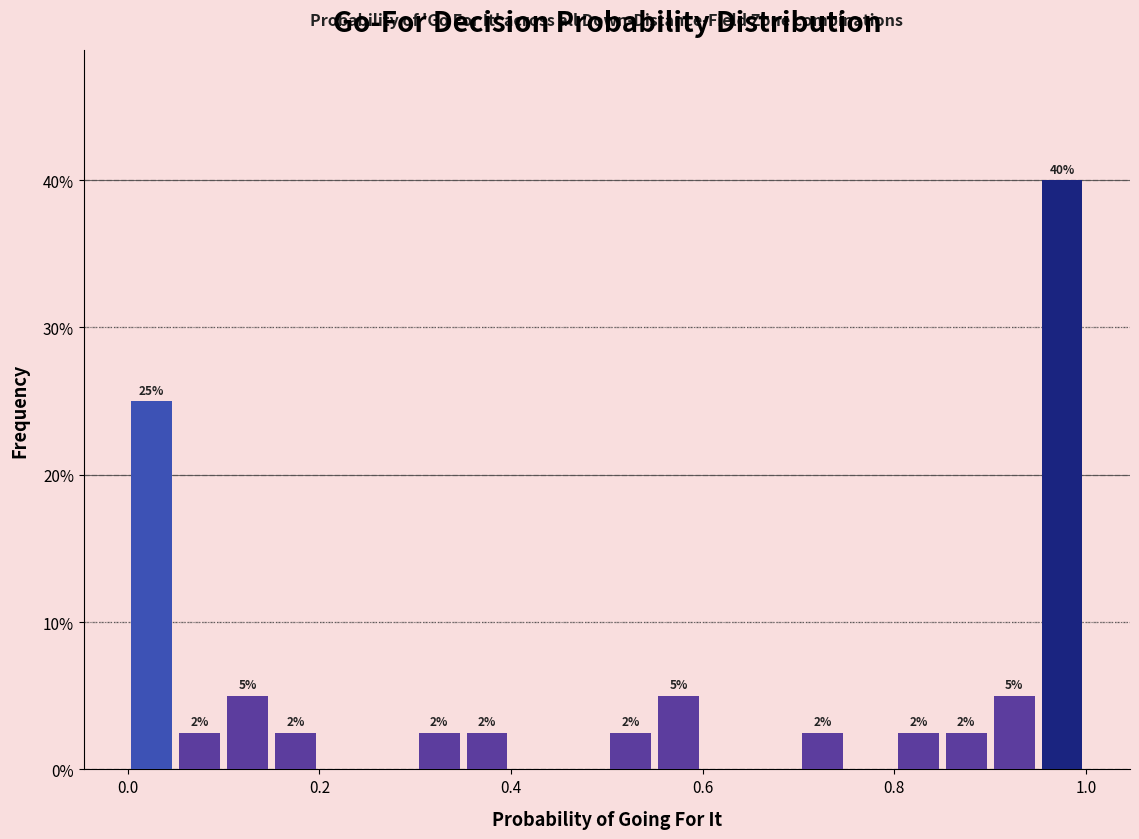

Around what value on the x-axis is the tallest bar? Give the approximate position of its centre, as read against the axis.

0.98